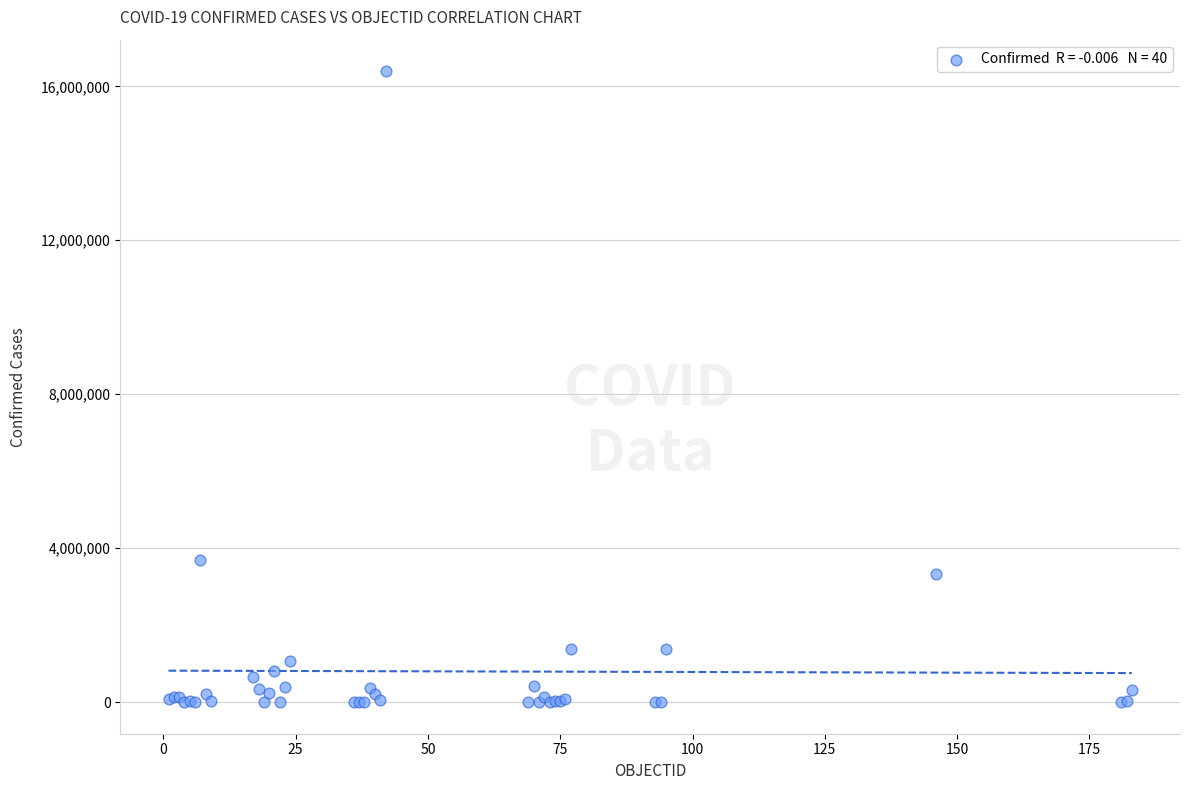

What Y value in the scatter plot is closest to 8196085?

3702422